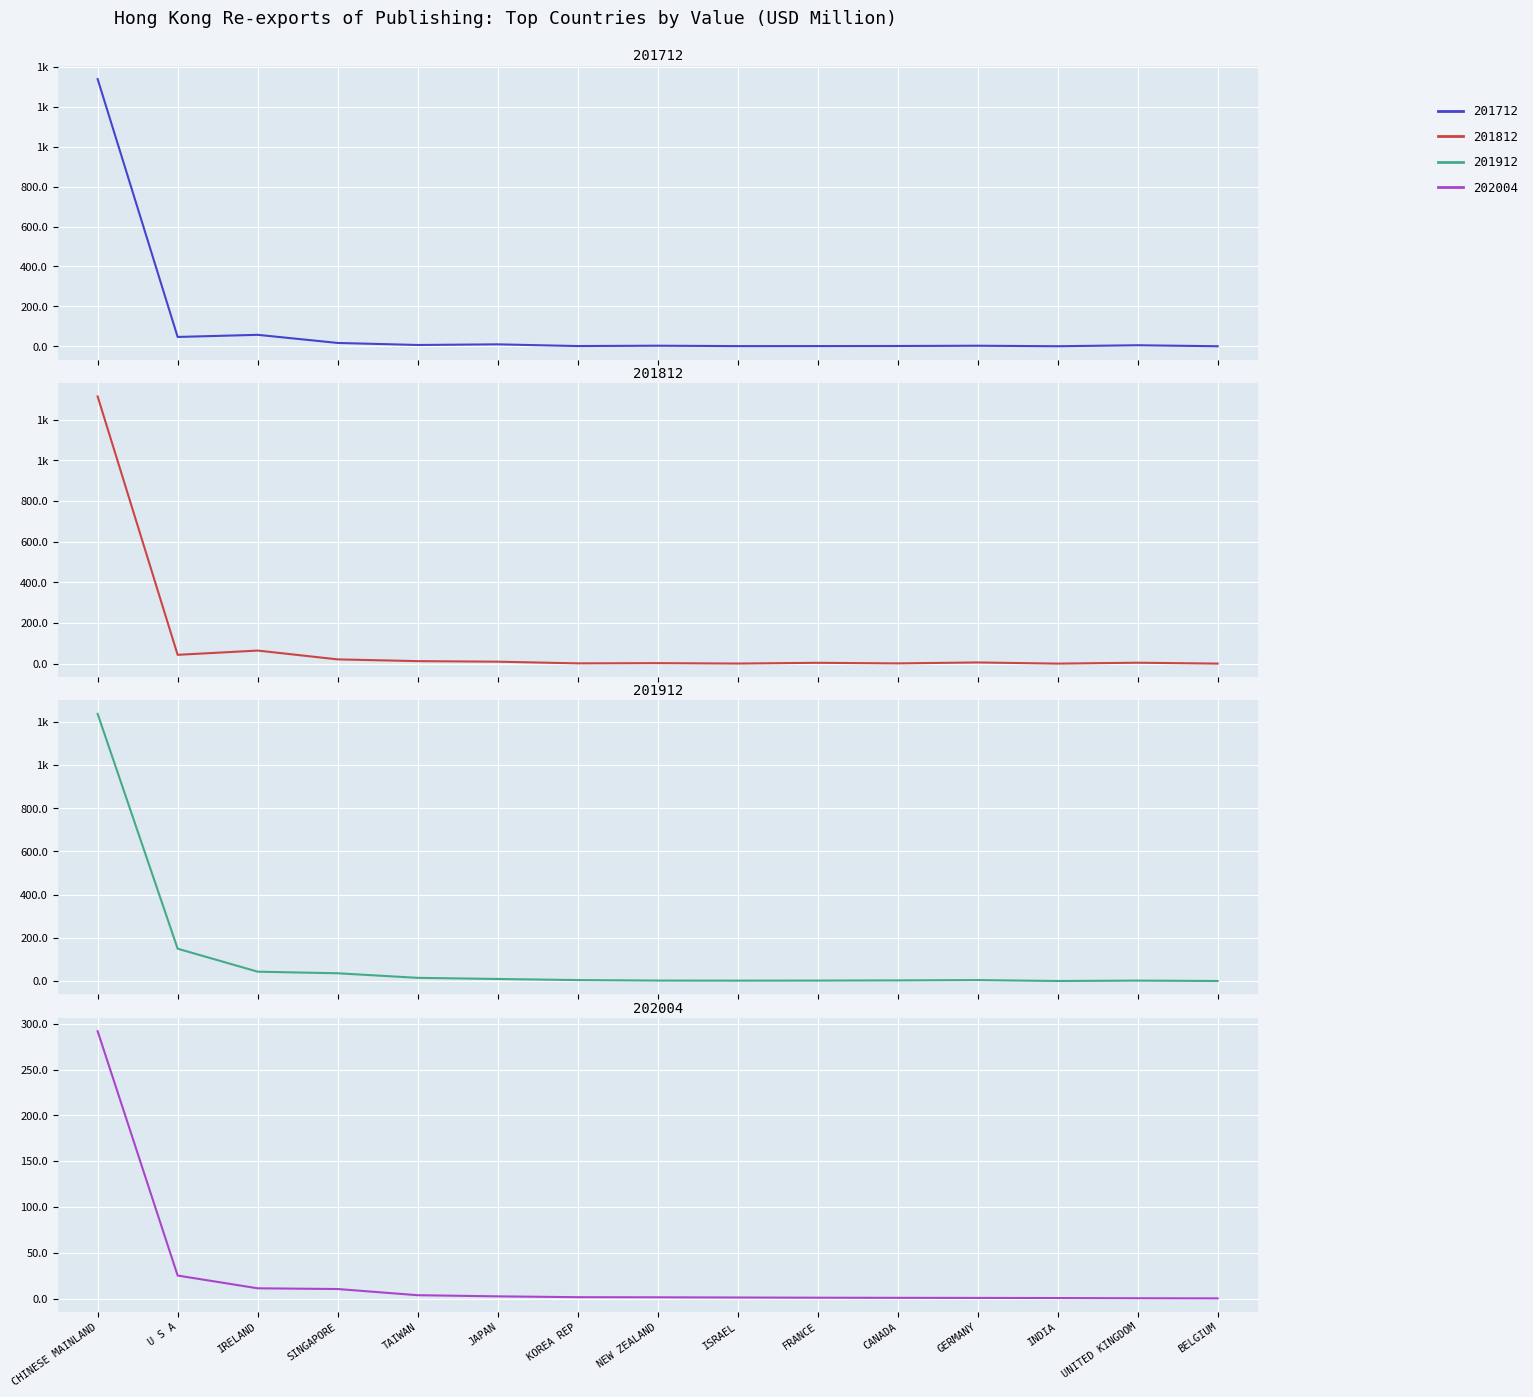

Which series ends up on top after the final intersection of 202004 and 201812?

202004